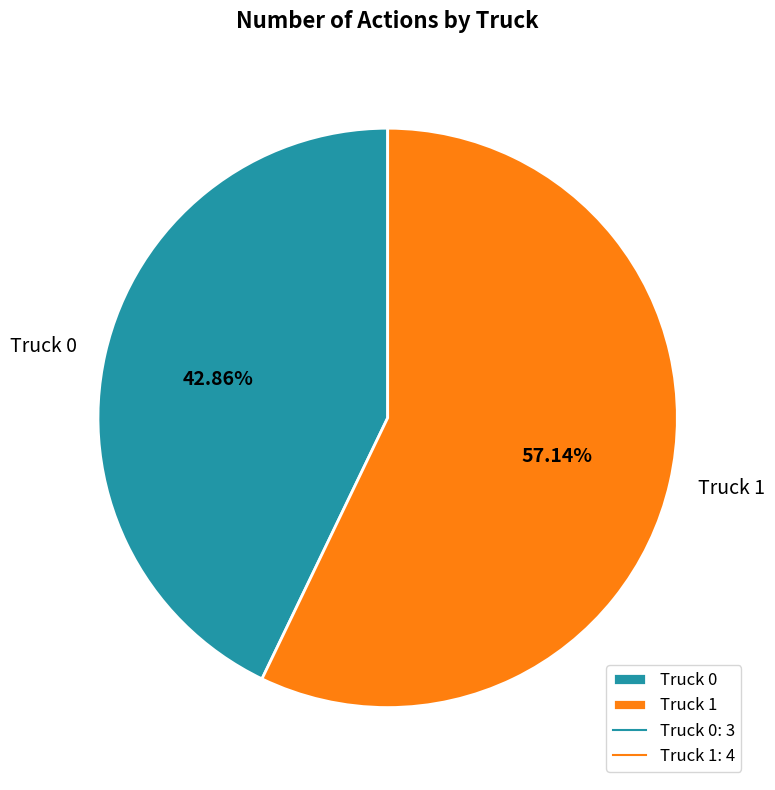

Approximately how many times larger is the value at Truck 1 compared to Truck 0?

1.3